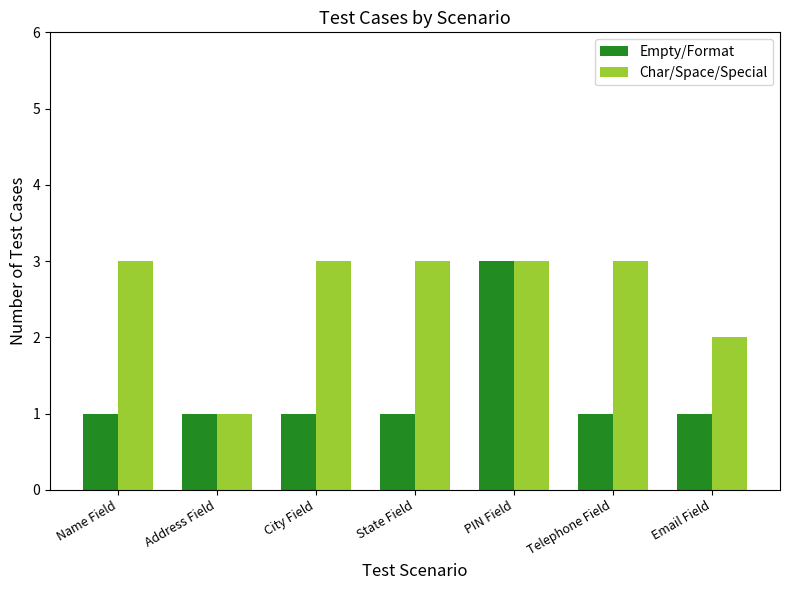

Between Telephone Field and Email Field, which series saw the biggest shift?

Char/Space/Special